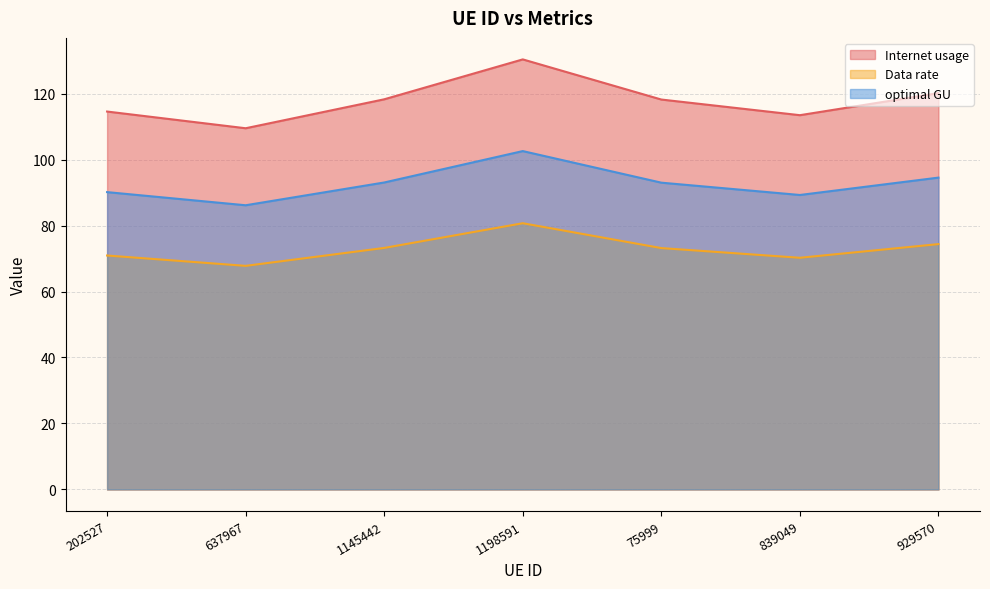

At which label is Data rate closest to 74?

929570